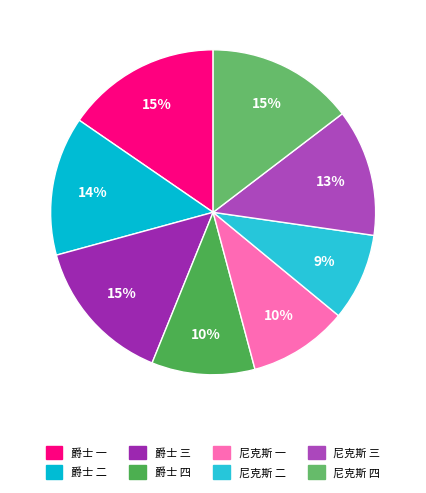

Count the number of slices in the pie.

8